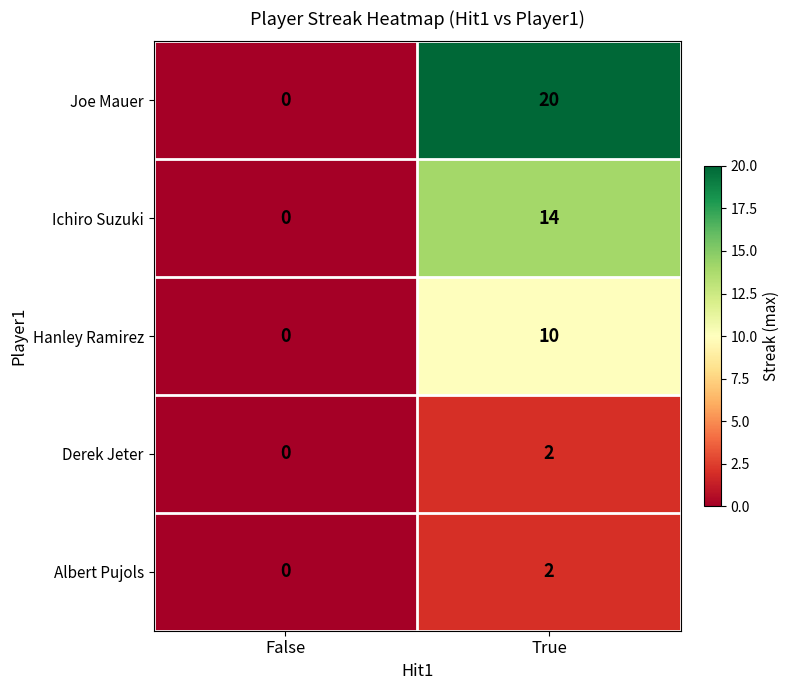

What is the difference between the maximum and minimum values in the Joe Mauer series?

20